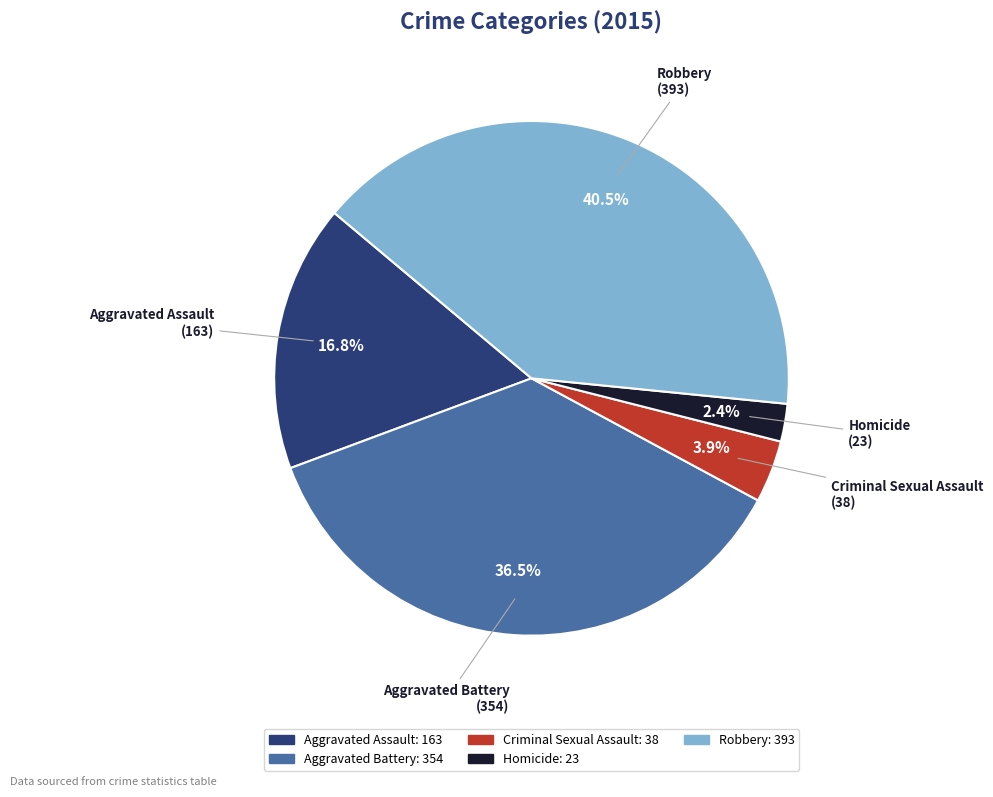

What portion of the pie excludes Robbery?

59.5%